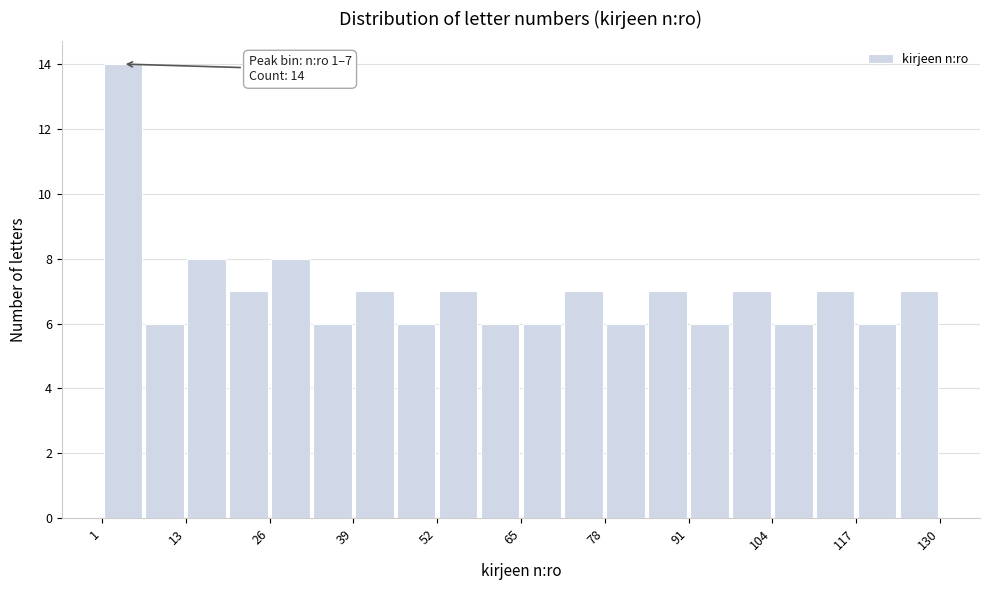

Around what value on the x-axis is the tallest bar? Give the approximate position of its centre, as read against the axis.

4